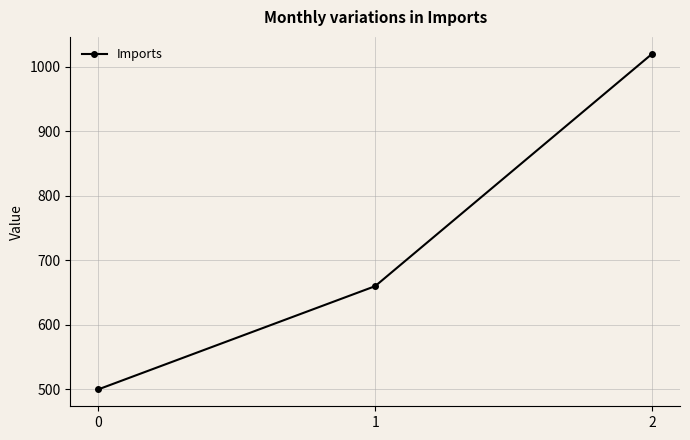

How many lines are shown in the chart?

1